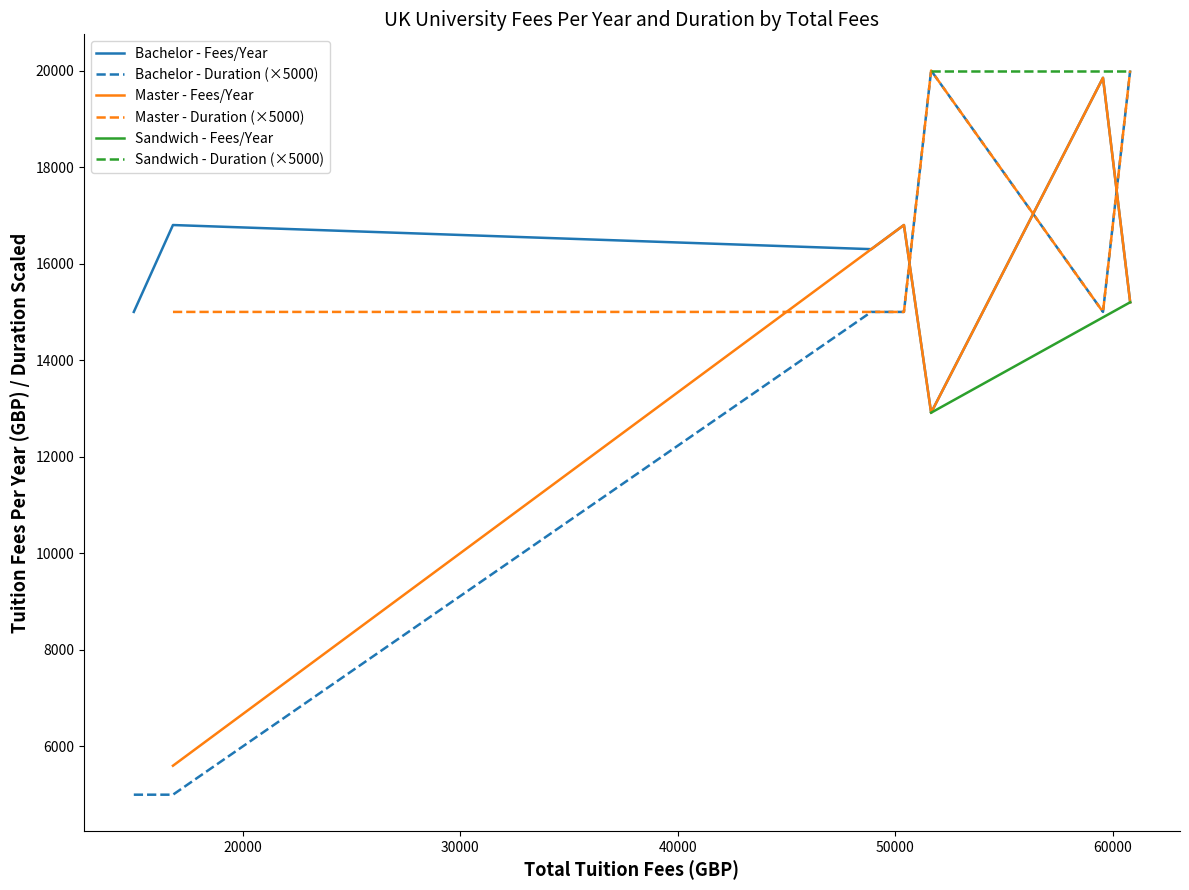

At which label does Bachelor Degree - Avg Fees/Year first exceed 16800?

59550